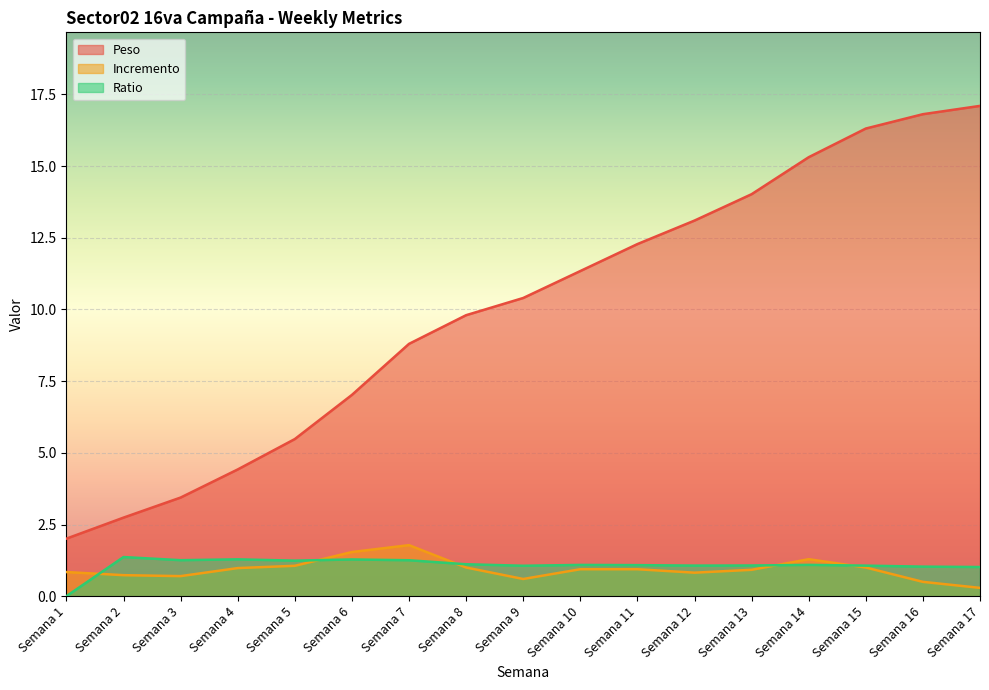

Read the Incremento value at Semana 5.

1.1